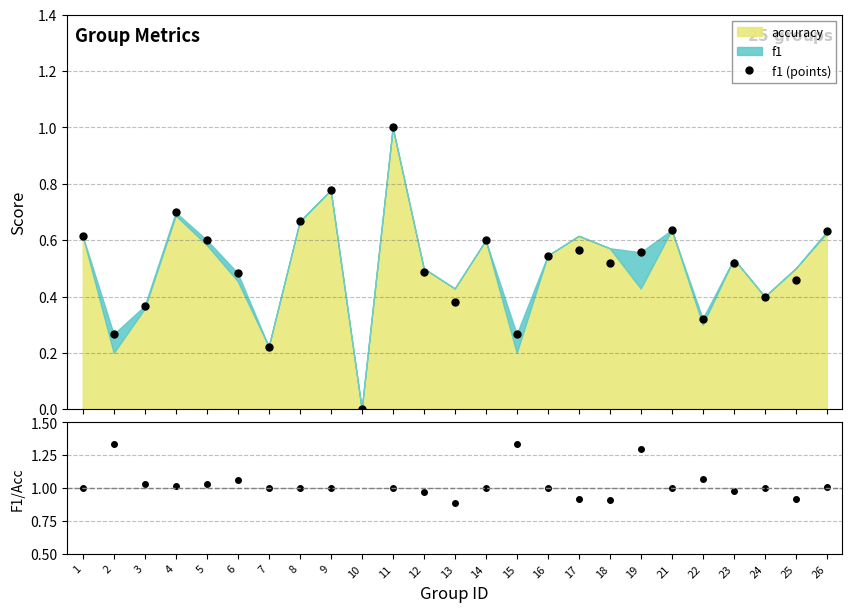

How many values in f1 (points) are above zero?

24